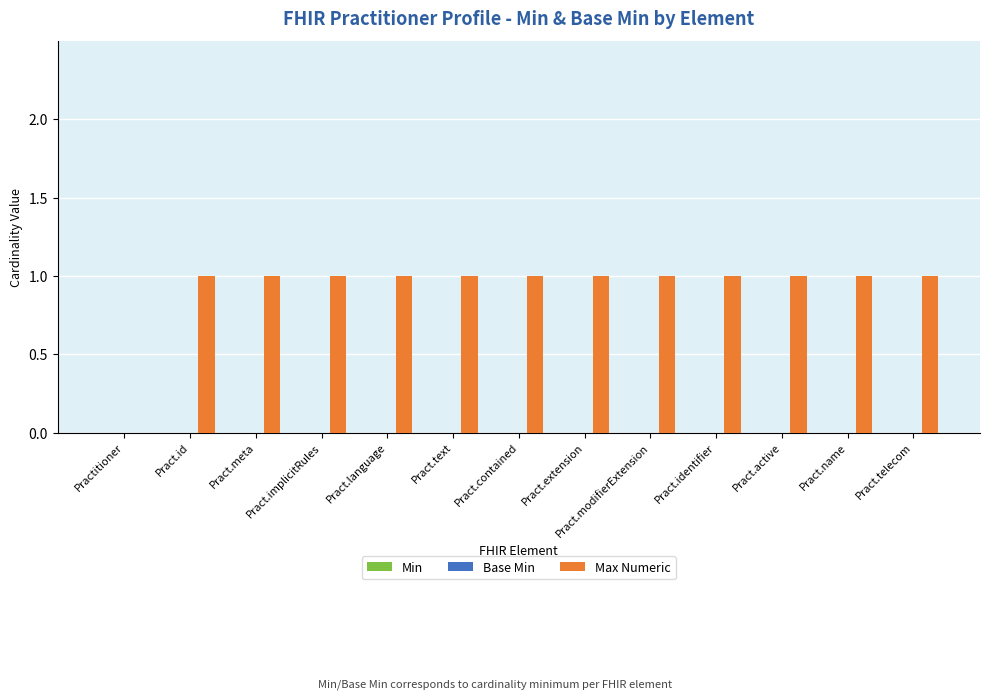

True or false: the data shows 1 at Pract.extension.

True